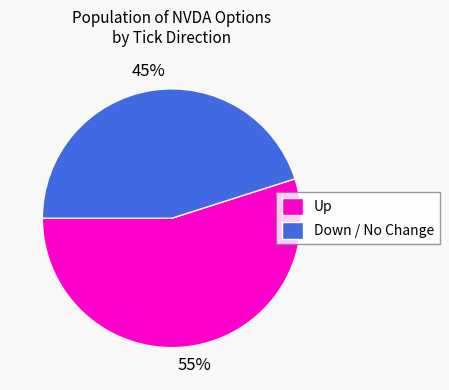

The Up slice represents 45% of the pie. True or false?

False